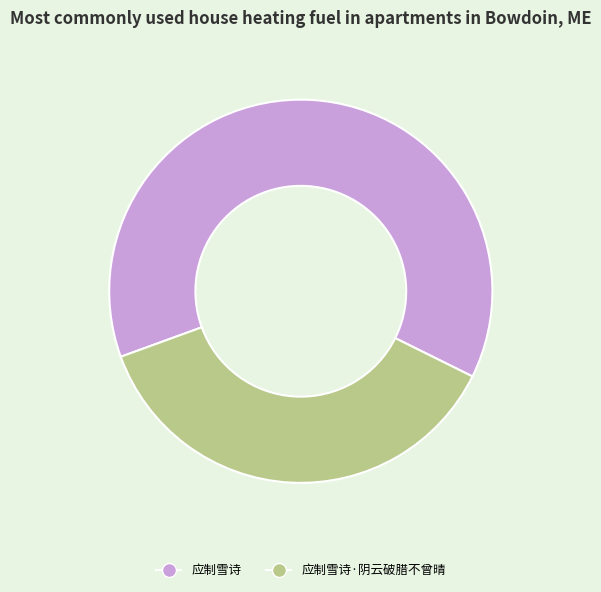

Approximately how many times larger is the value at 应制雪诗·阴云破腊不曾晴 compared to 应制雪诗?

0.6